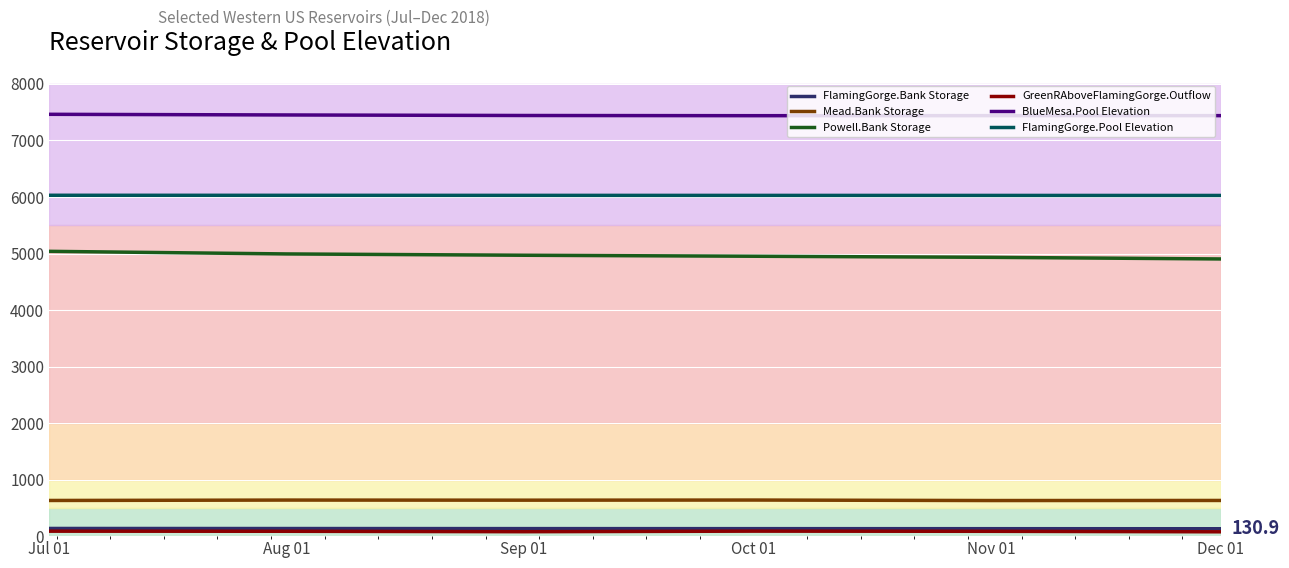

True or false: Powell.Bank Storage and GreenRAboveFlamingGorge.Outflow cross at least once.

False